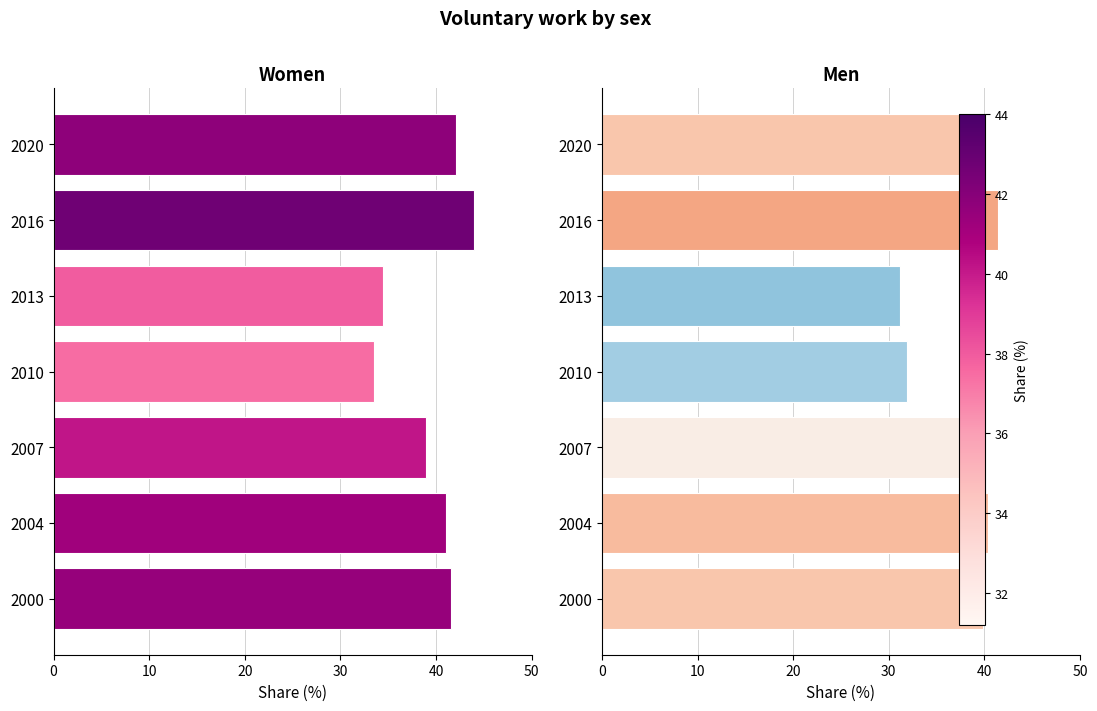

What is the average value of the Women series?

39.4